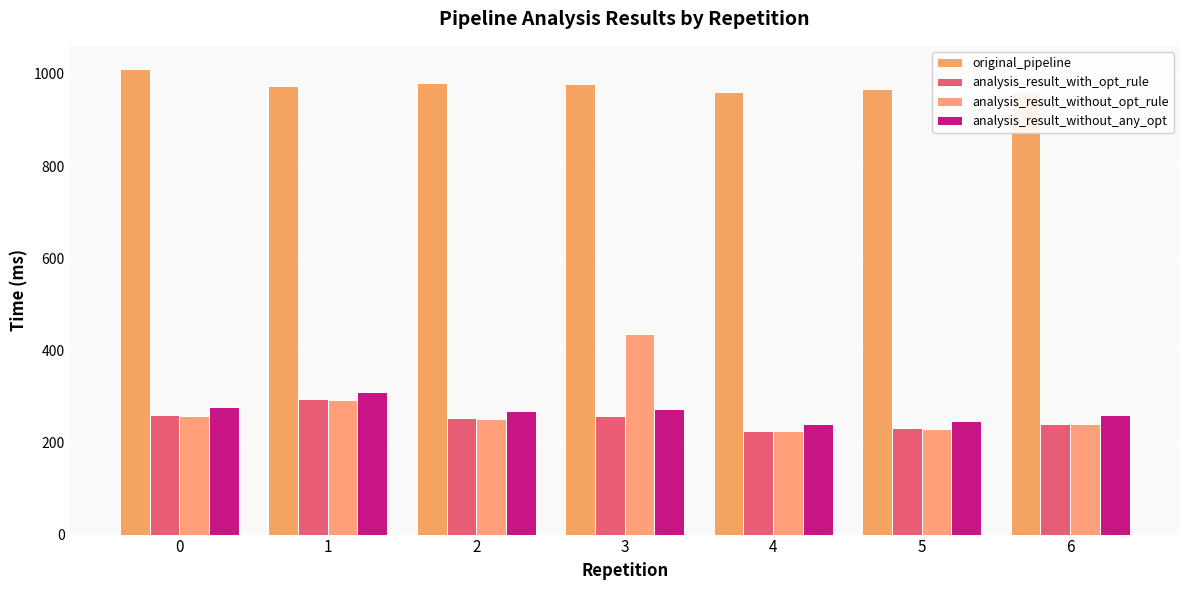

At which label is analysis_result_without_opt_rule closest to 330?

1